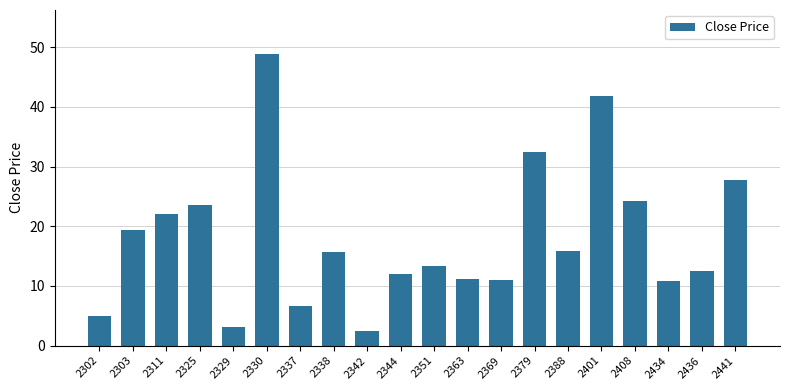

How many distinct data groups are displayed?

1